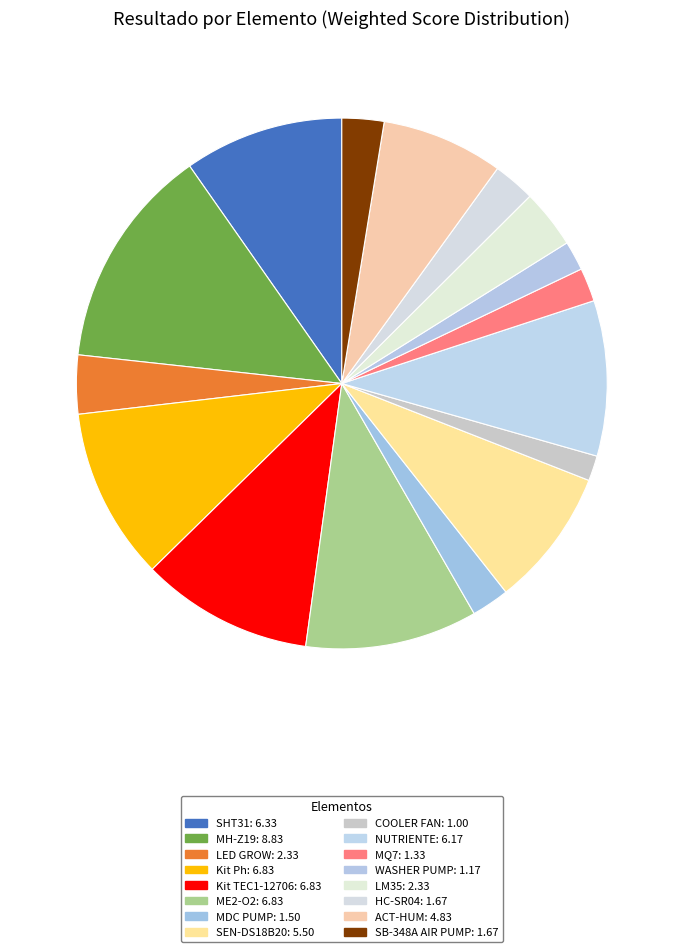

Is there any slice that represents more than half of the pie?

No